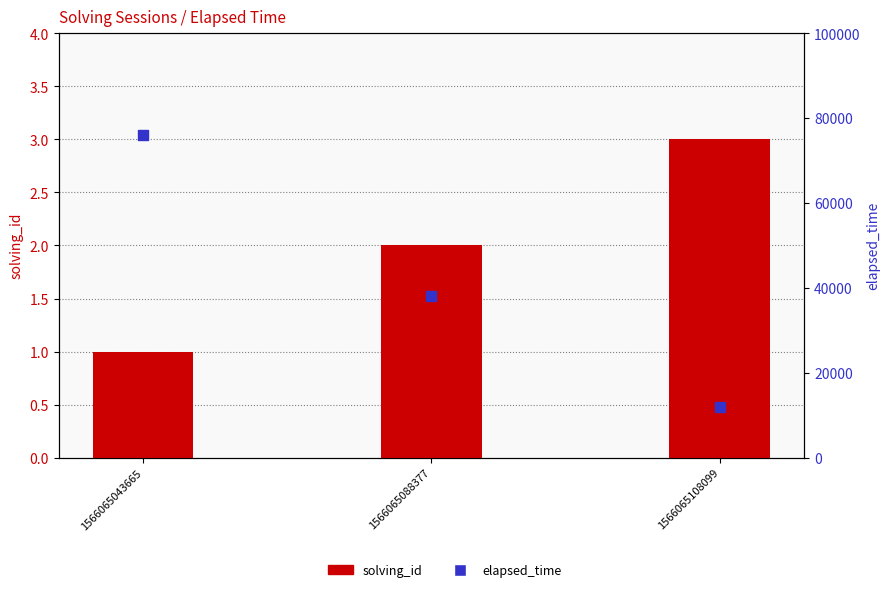

Which series reaches the minimum Y coordinate?

solving_id